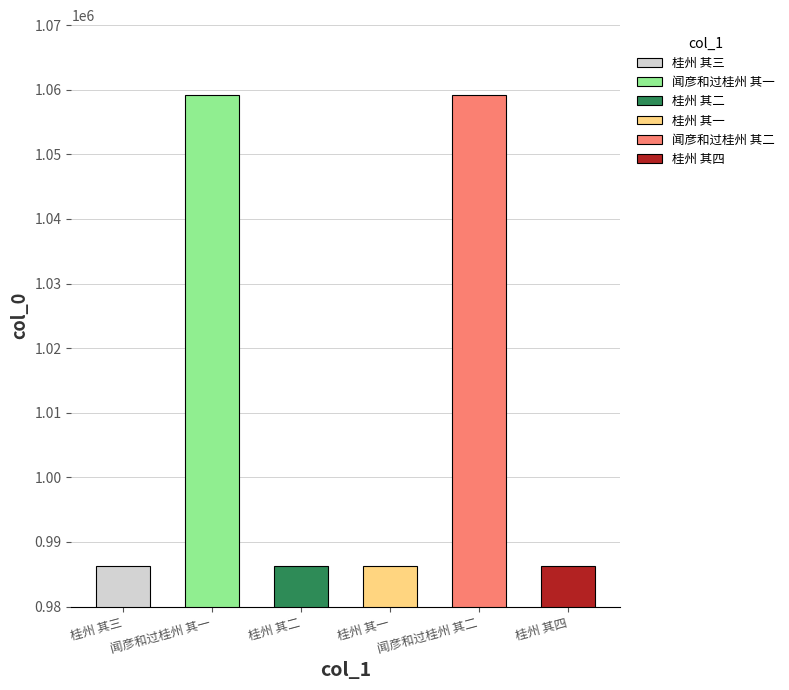

What is the average value?

1010607